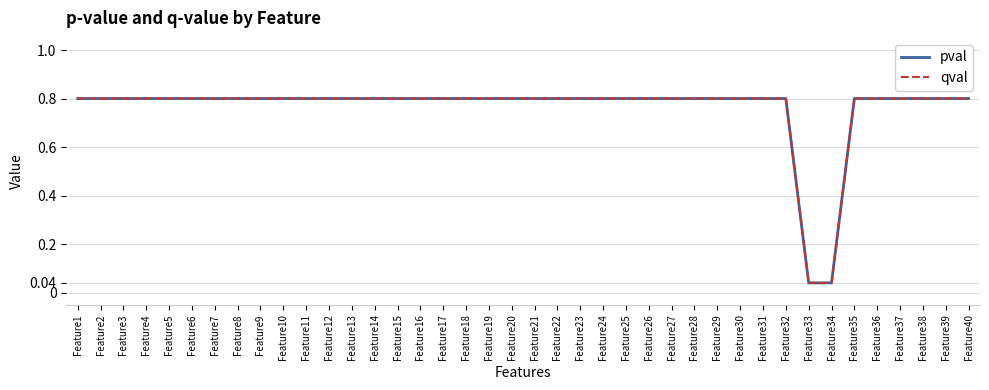

What is the average value of the pval series?

0.8